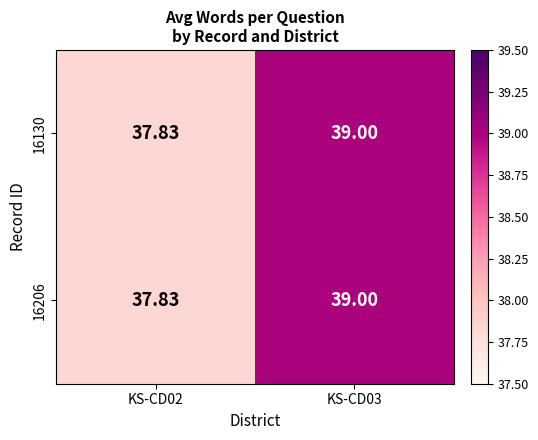

At how many categories does at least one series exceed 38?

1